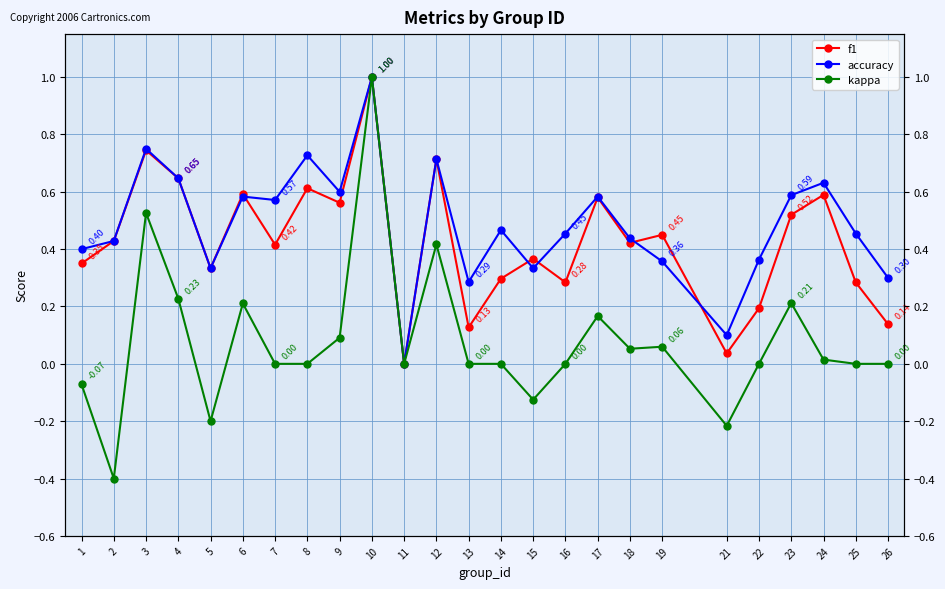

Is the value of kappa at 13 greater than the value of accuracy at 23?

No